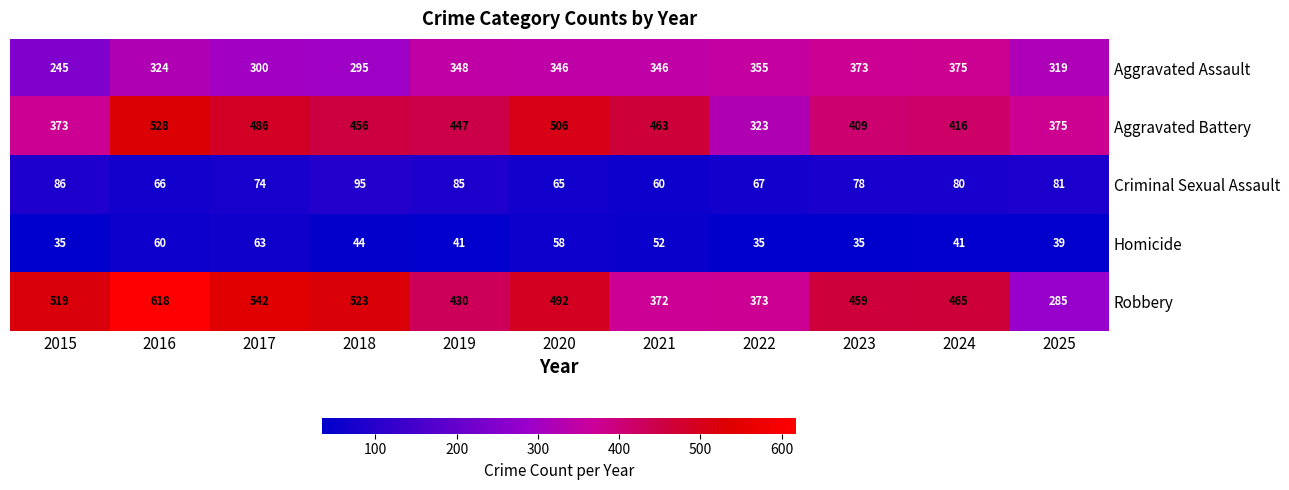

What is the maximum value for Homicide?

63